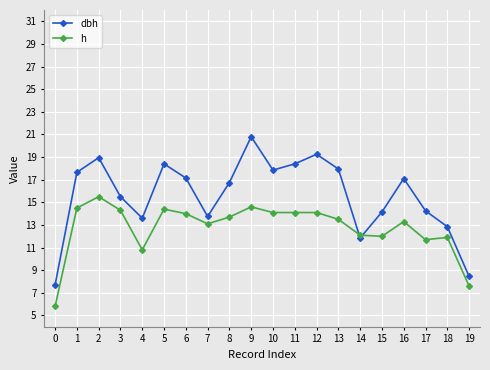

Which series has the largest range (max minus min)?

dbh